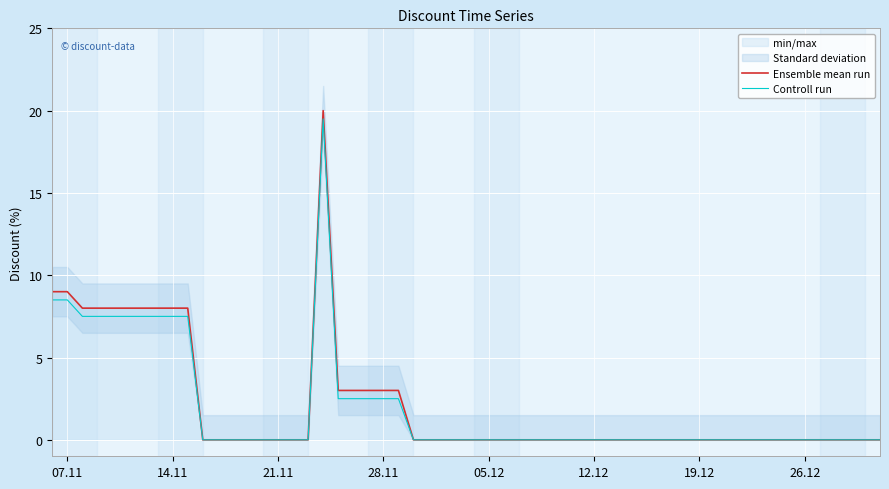

True or false: Ensemble mean run has a value of 0.0 at 05.12.

True